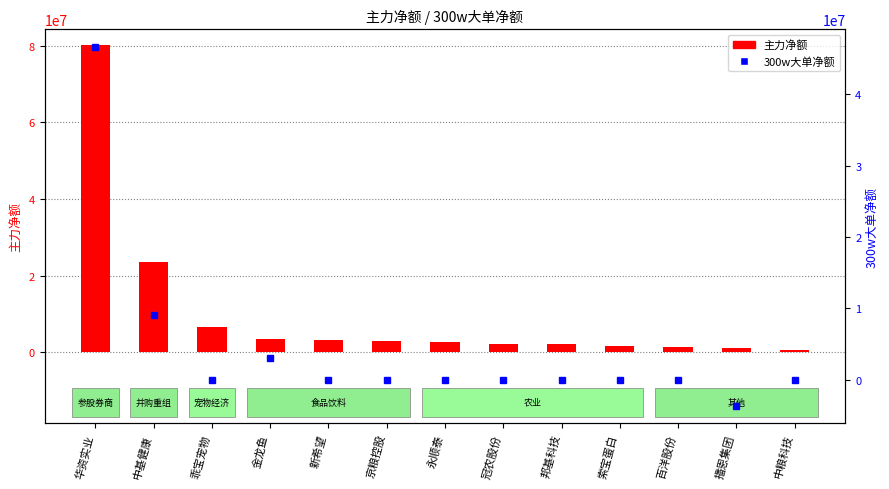

What is the spread (max minus min) of values at 乖宝宠物?

6623424